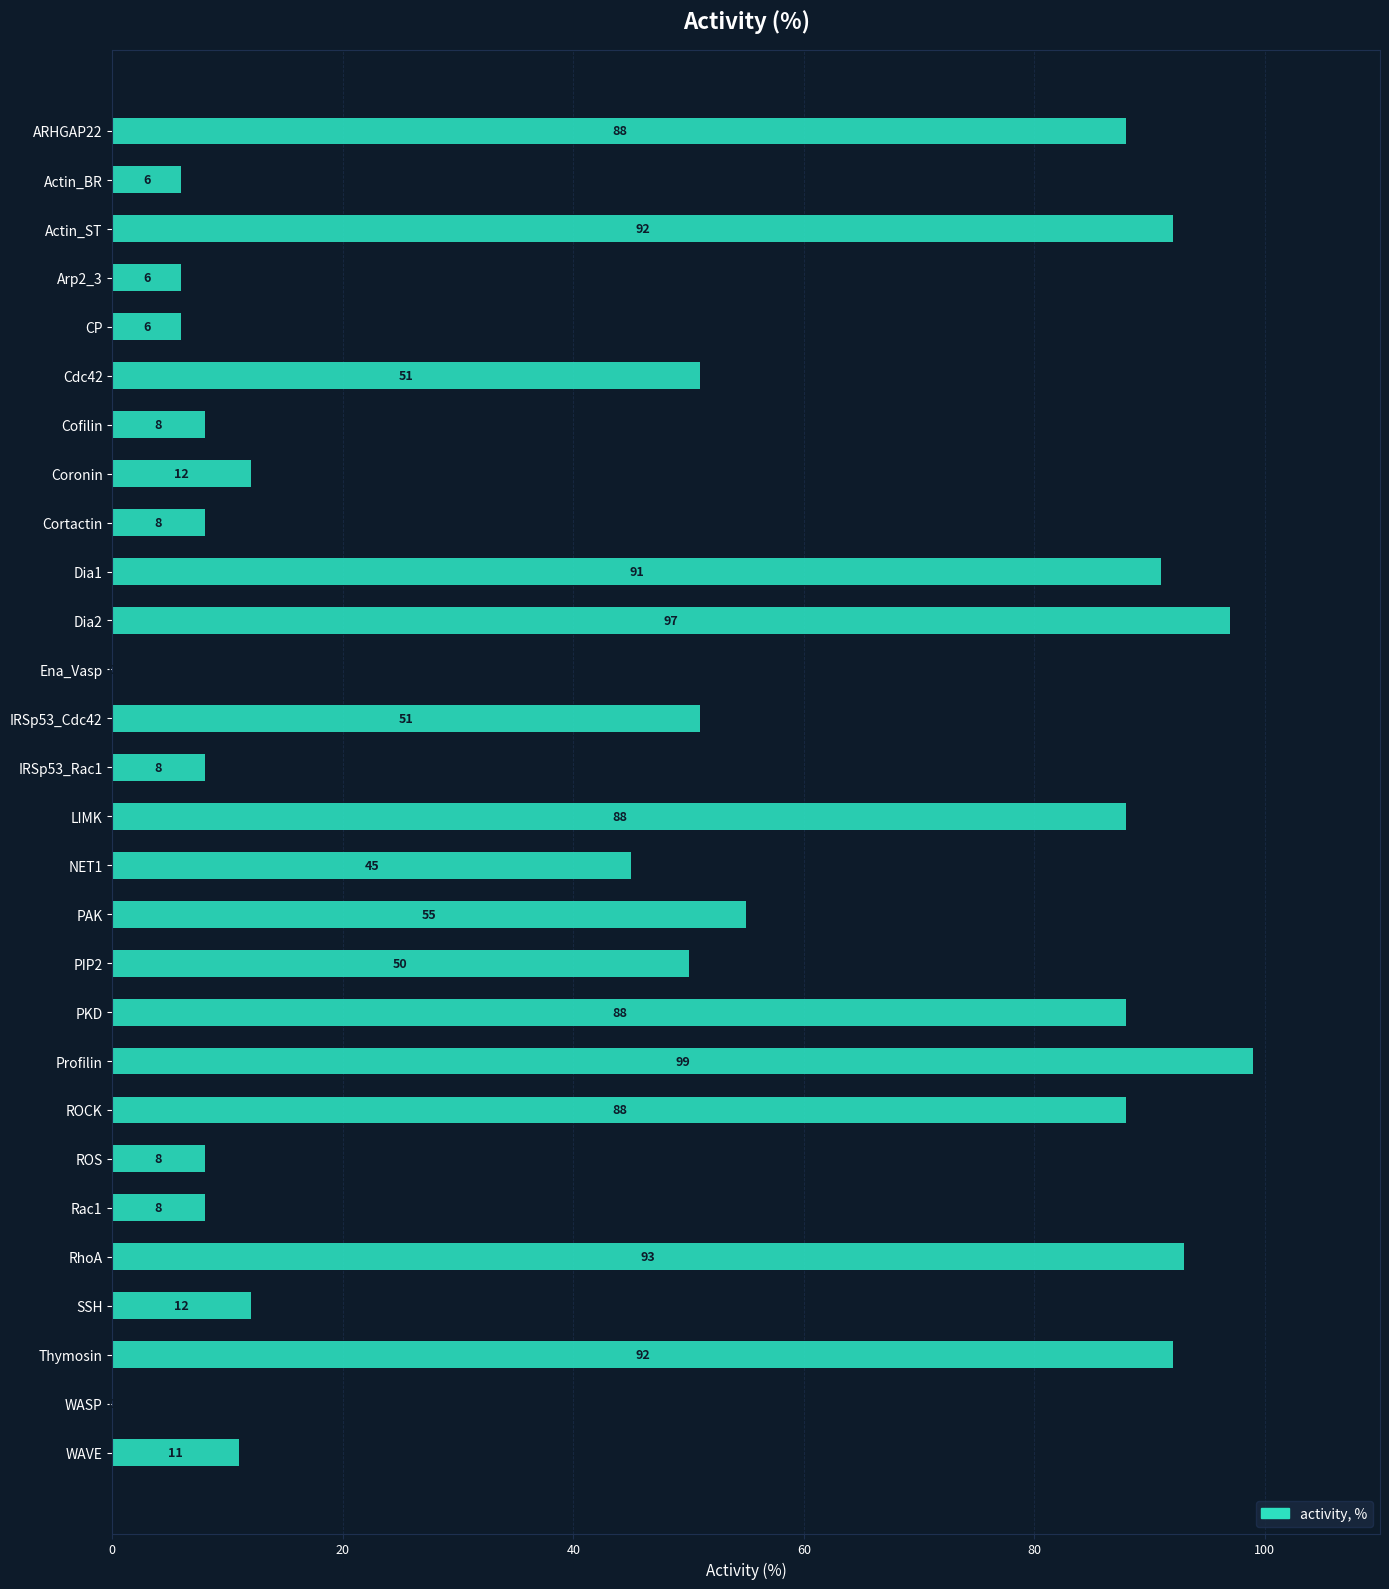

What is the change in value from Cdc42 to Cofilin?

-43